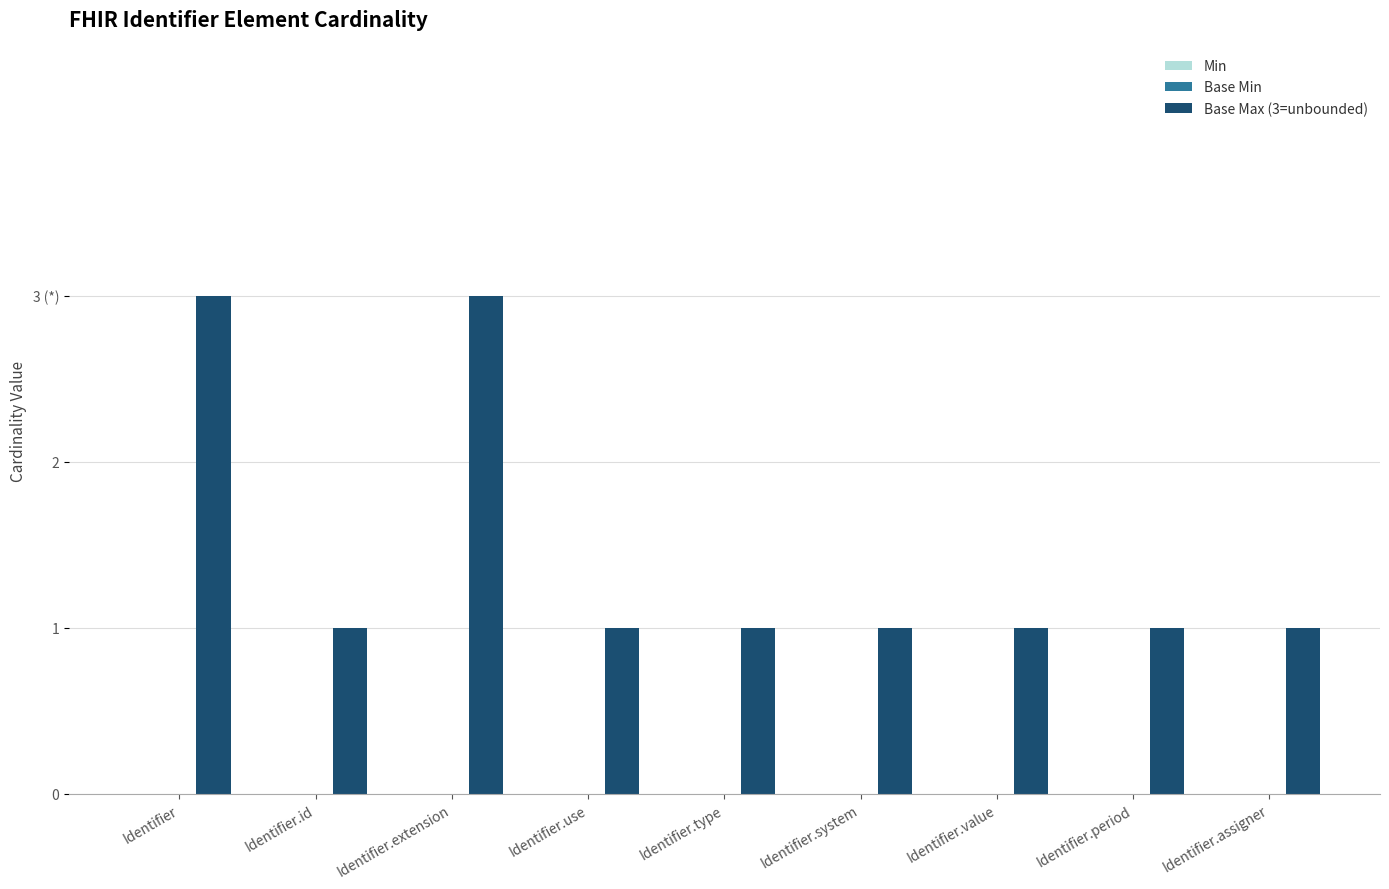

Are the bars horizontal?

No